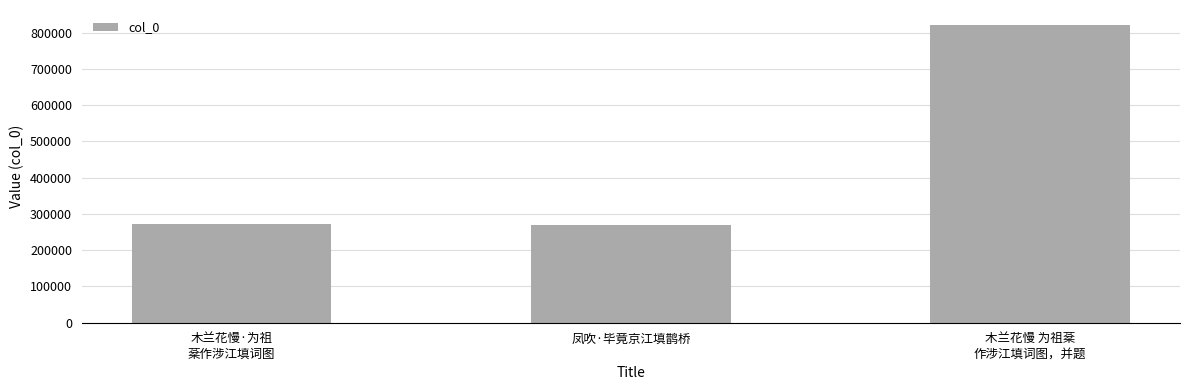

What is the difference between the values at 凤吹·毕竟京江填鹊桥 and 木兰花慢·为祖
棻作涉江填词图?

4787